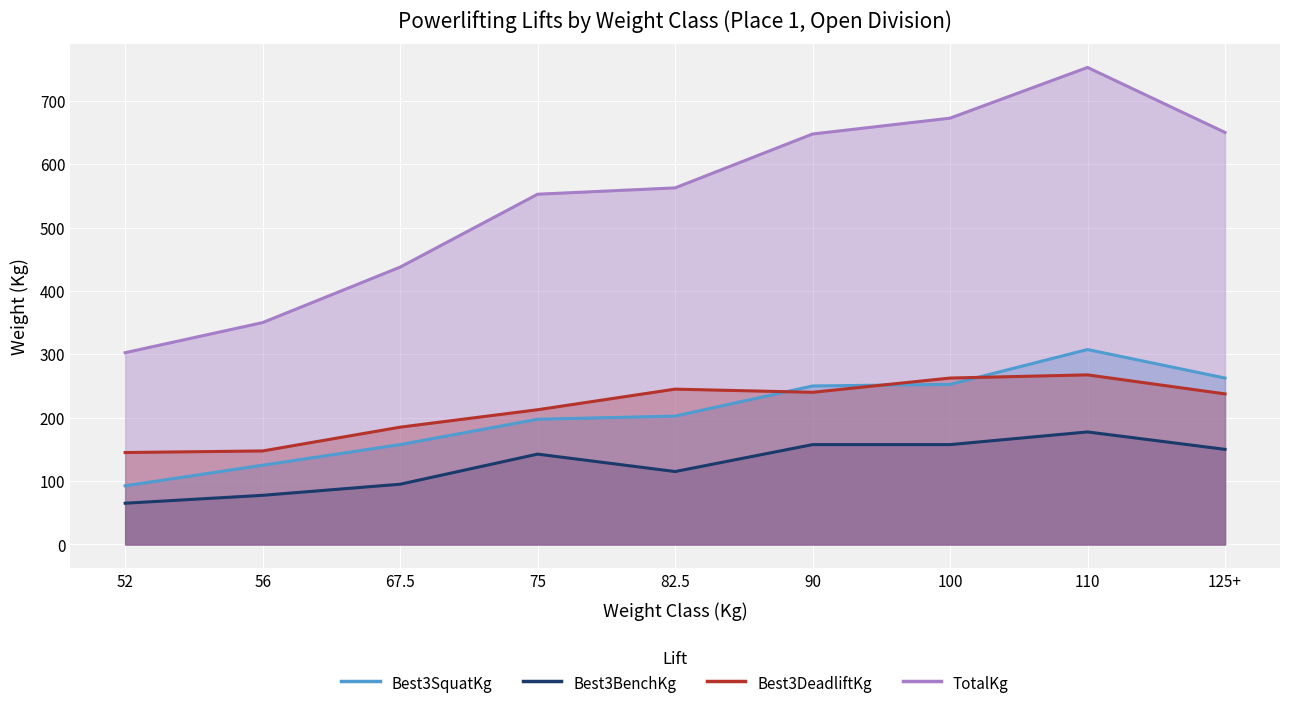

Where does the Best3BenchKg series first go above 142?

75